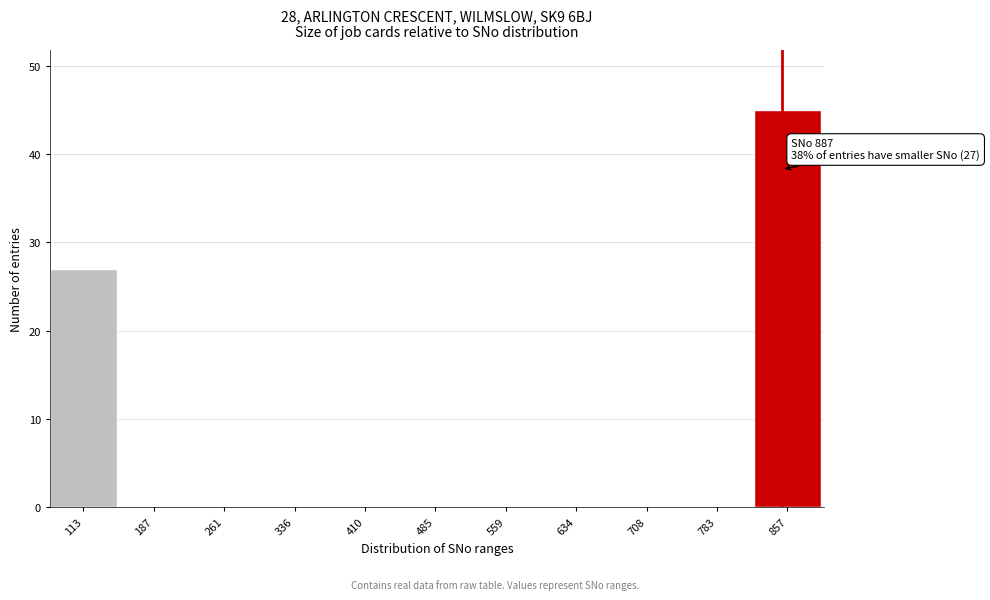

Reading right to left, transcribe all the data shown in this chart.

857=45	783=0	708=0	634=0	559=0	485=0	410=0	336=0	261=0	187=0	113=27